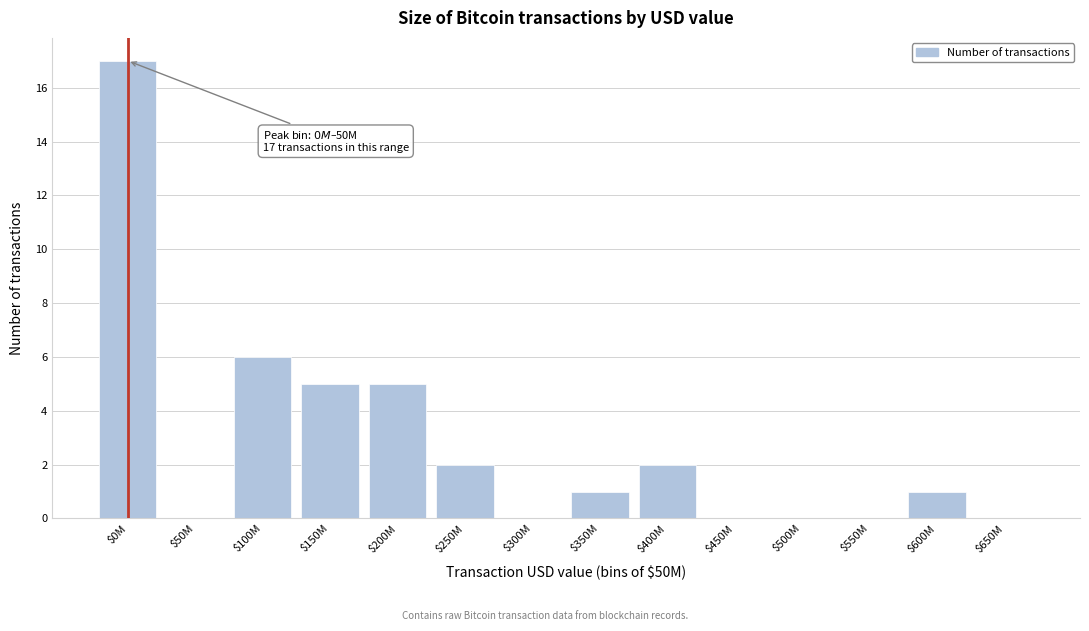

What is the sum of all values?

39